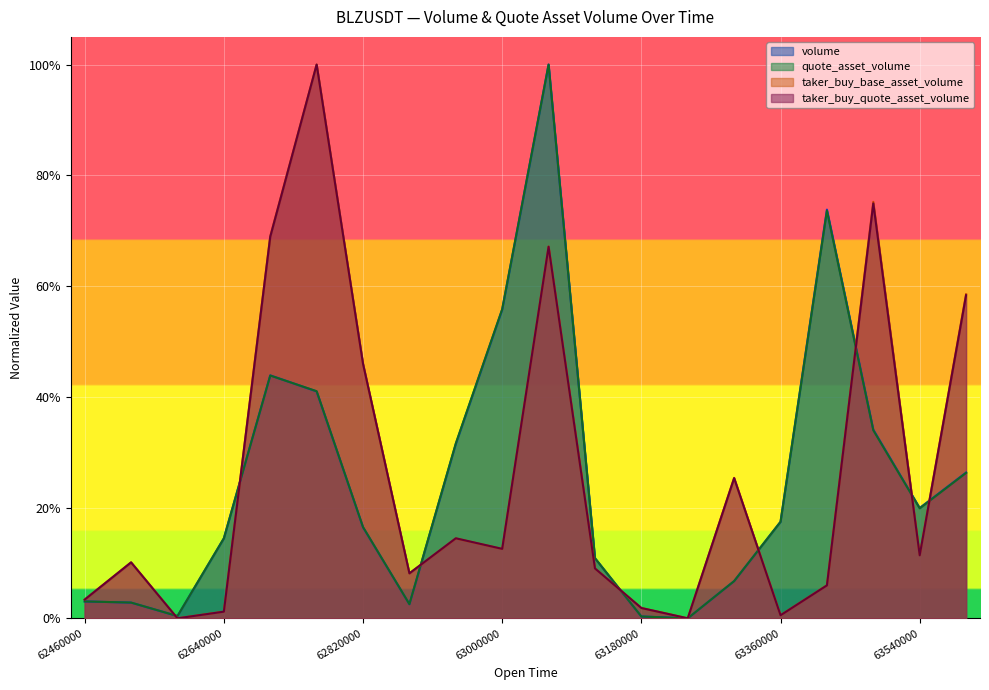

What are all the series names shown in the legend?

volume, quote_asset_volume, taker_buy_base_asset_volume, taker_buy_quote_asset_volume